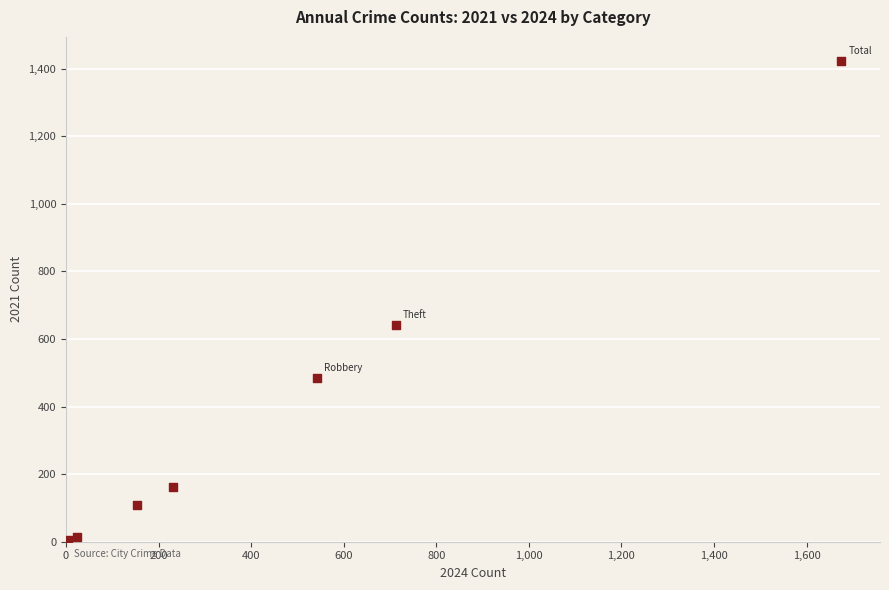

What Y value in the scatter plot is closest to 712?

642